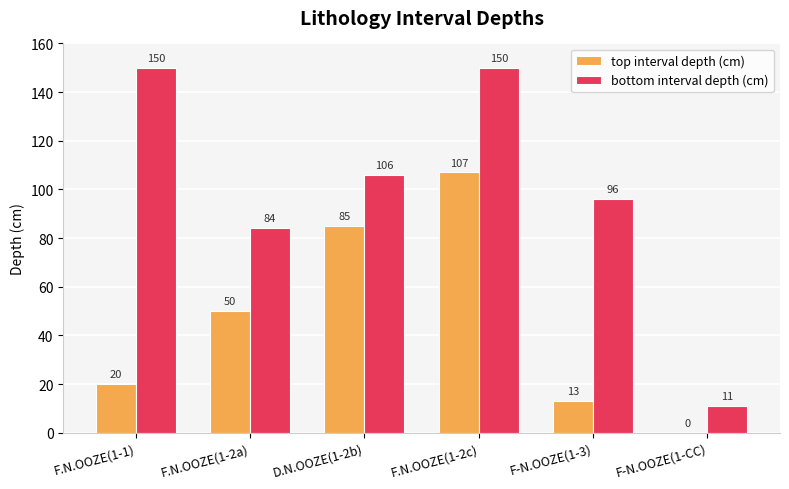

The bottom interval depth (cm) series shows 73 at D.N.OOZE(1-2b). True or false?

False